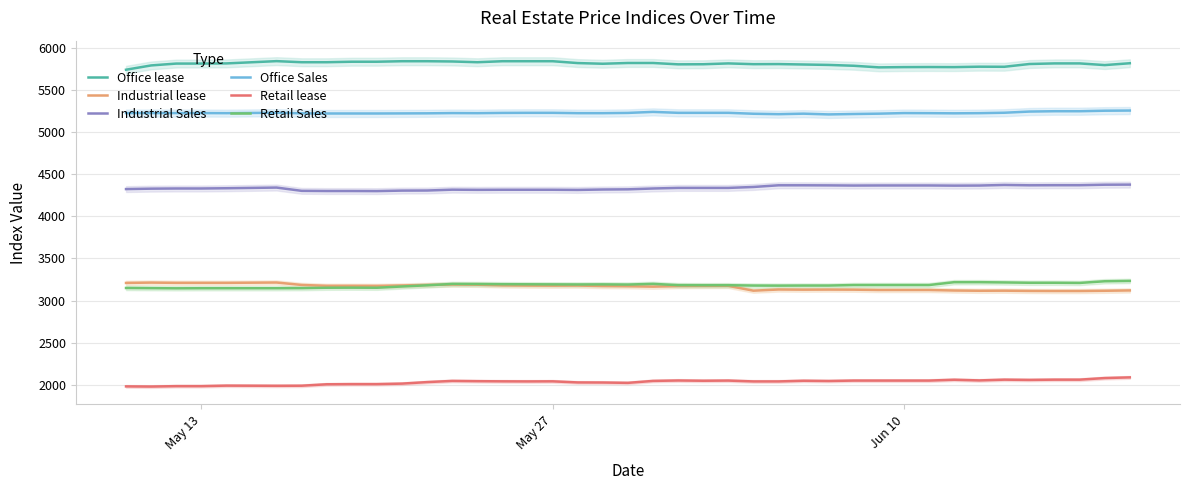

True or false: Office Sales and Industrial lease cross at least once.

False